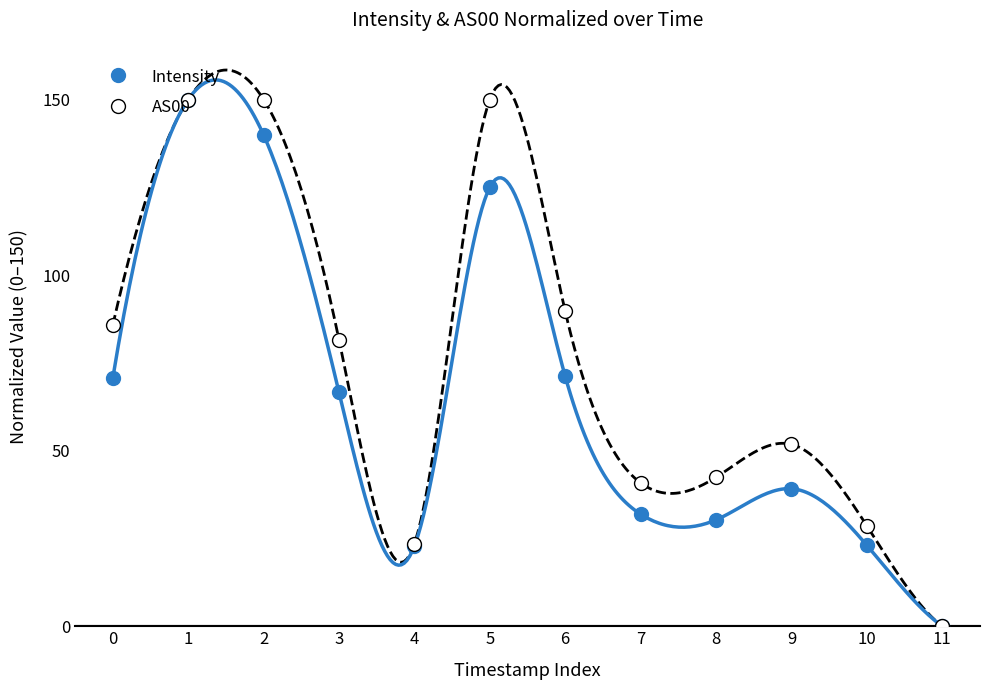

What is the sum of all Intensity values?

770.6